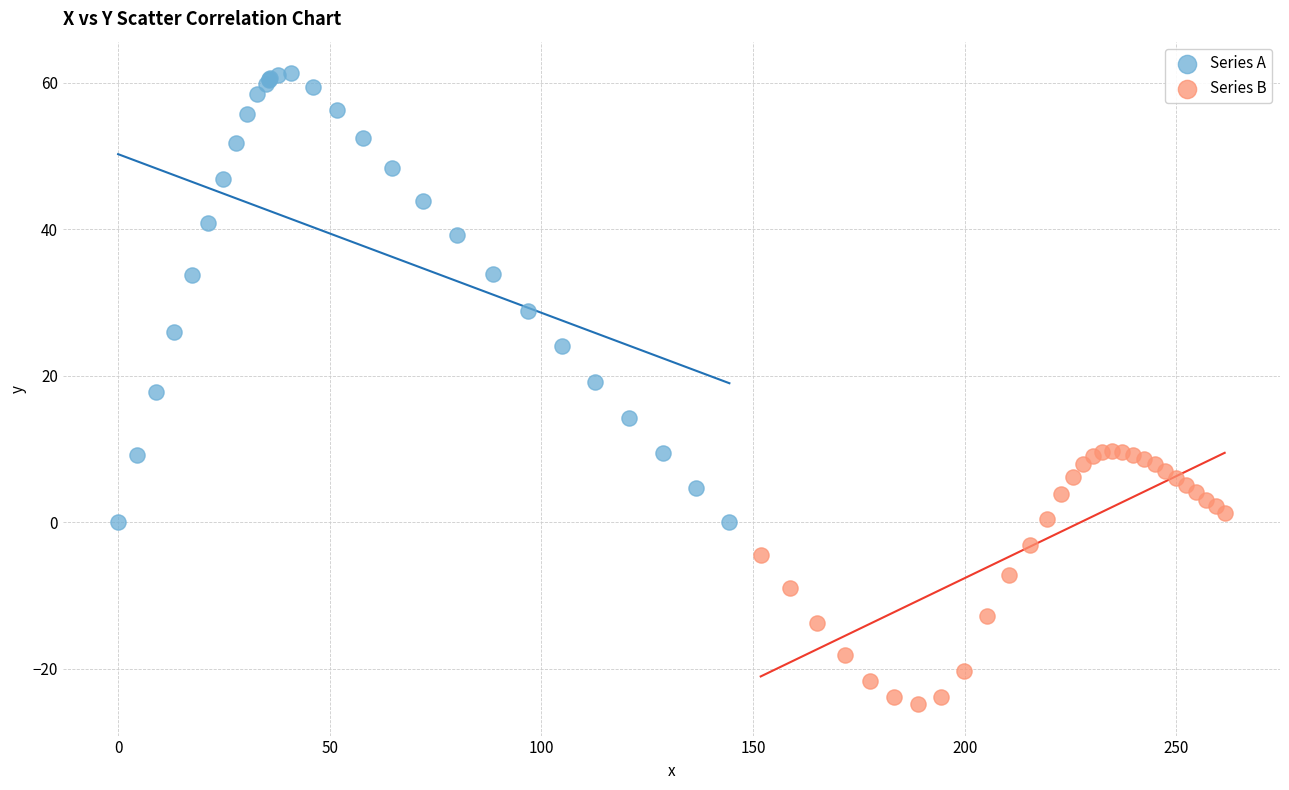

What are all the series names shown in the legend?

Series A, Series B